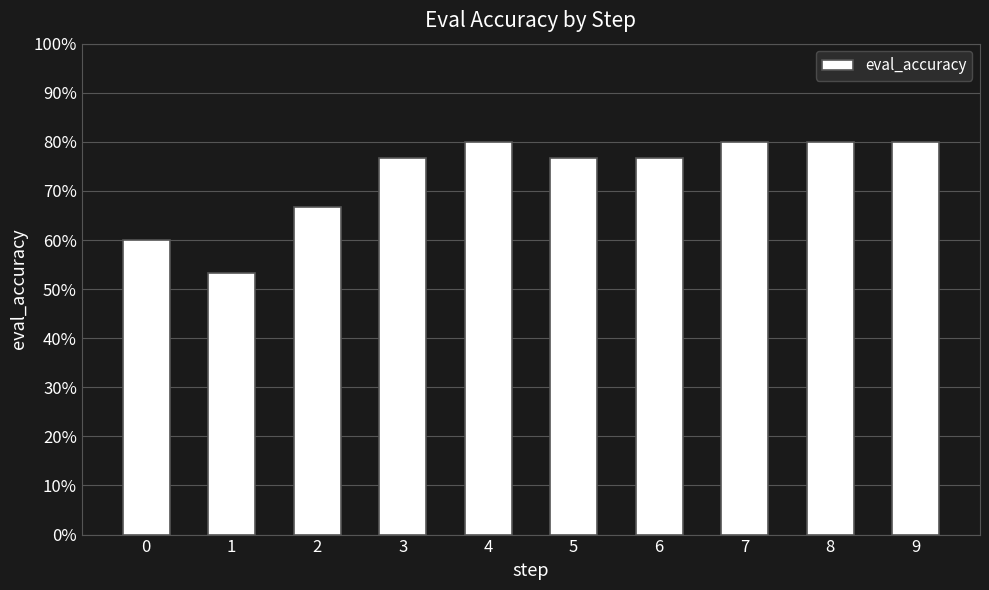

What is the difference between the maximum and second lowest values?

0.2